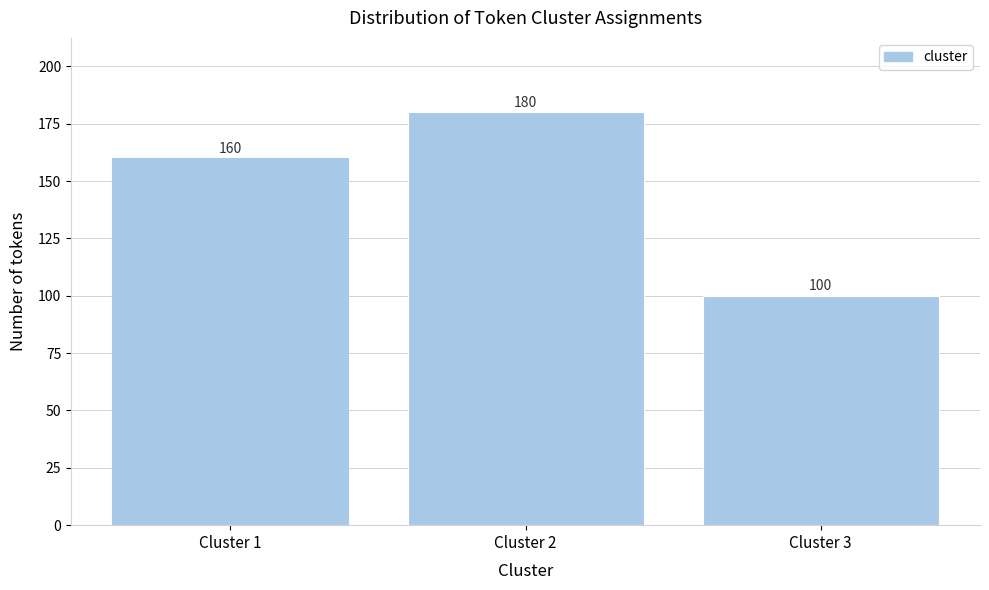

Reading right to left, extract all data points from this chart.

Cluster 3=100	Cluster 2=180	Cluster 1=160